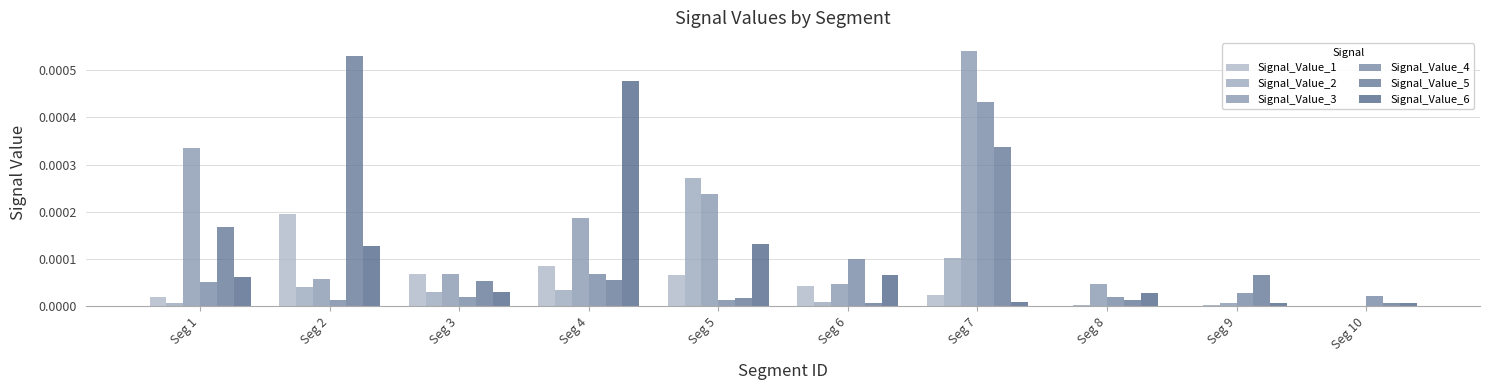

Which series has the largest total across all categories?

Signal_Value_3